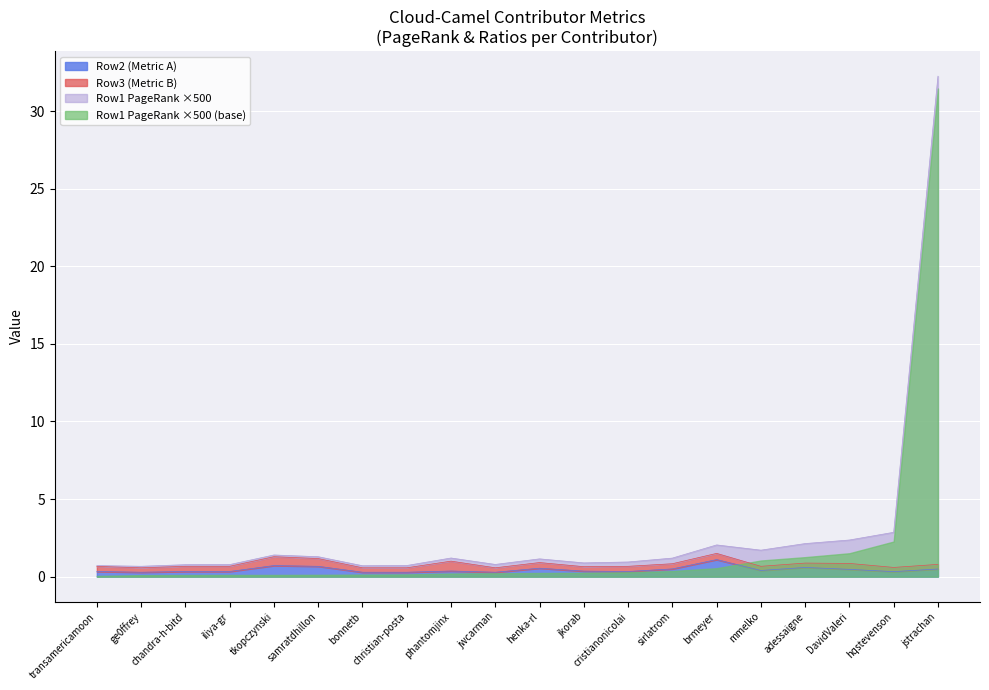

What is the maximum value for Row2 (Metric A)?

1.1